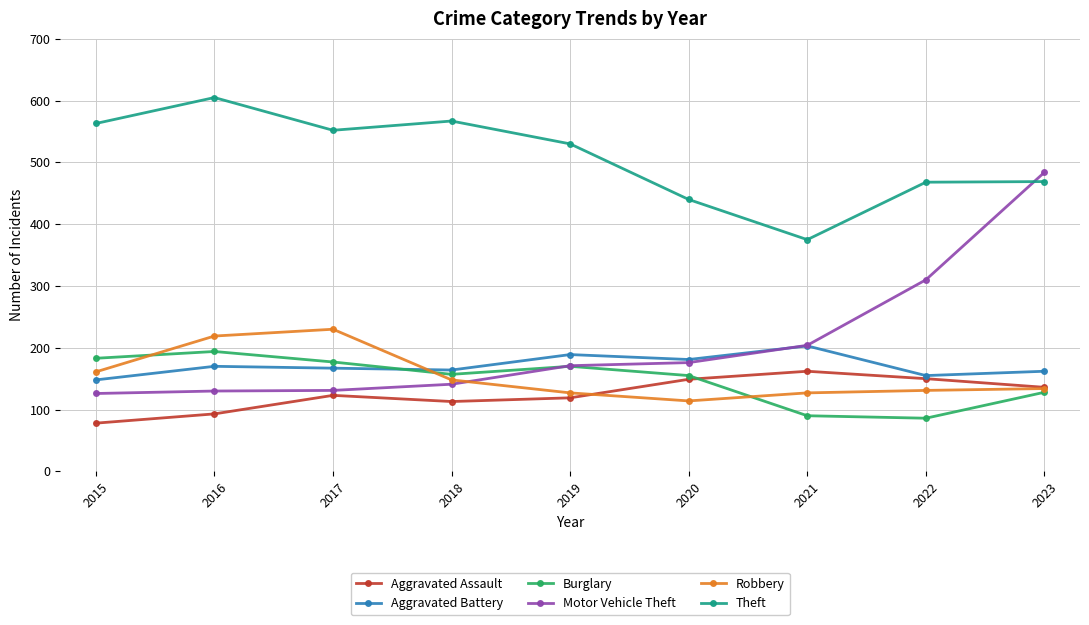

Count the number of categories in the chart.

9